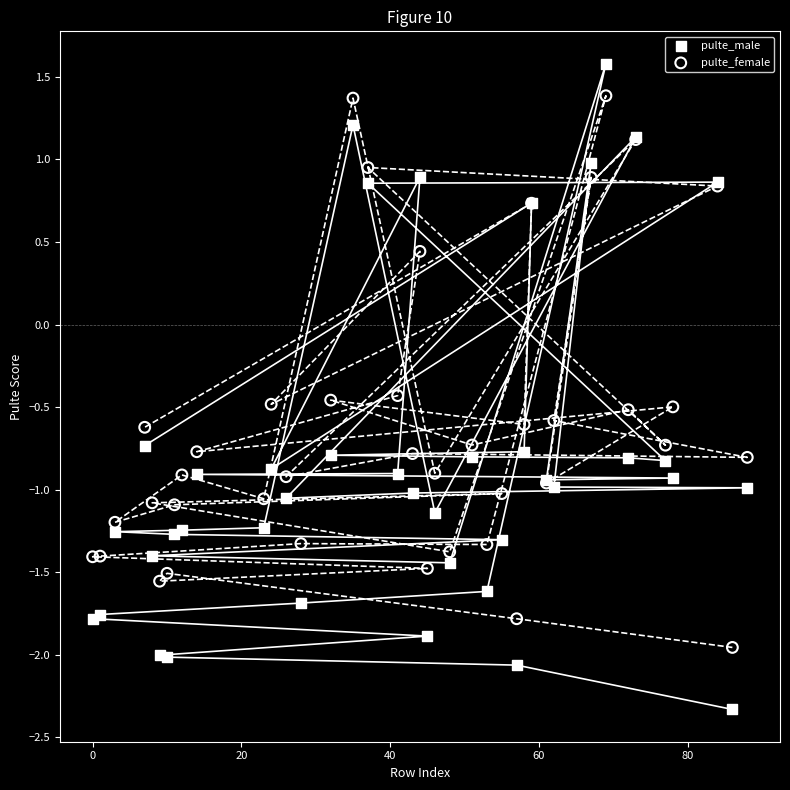

Which series has the widest spread of Y values?

pulte_male